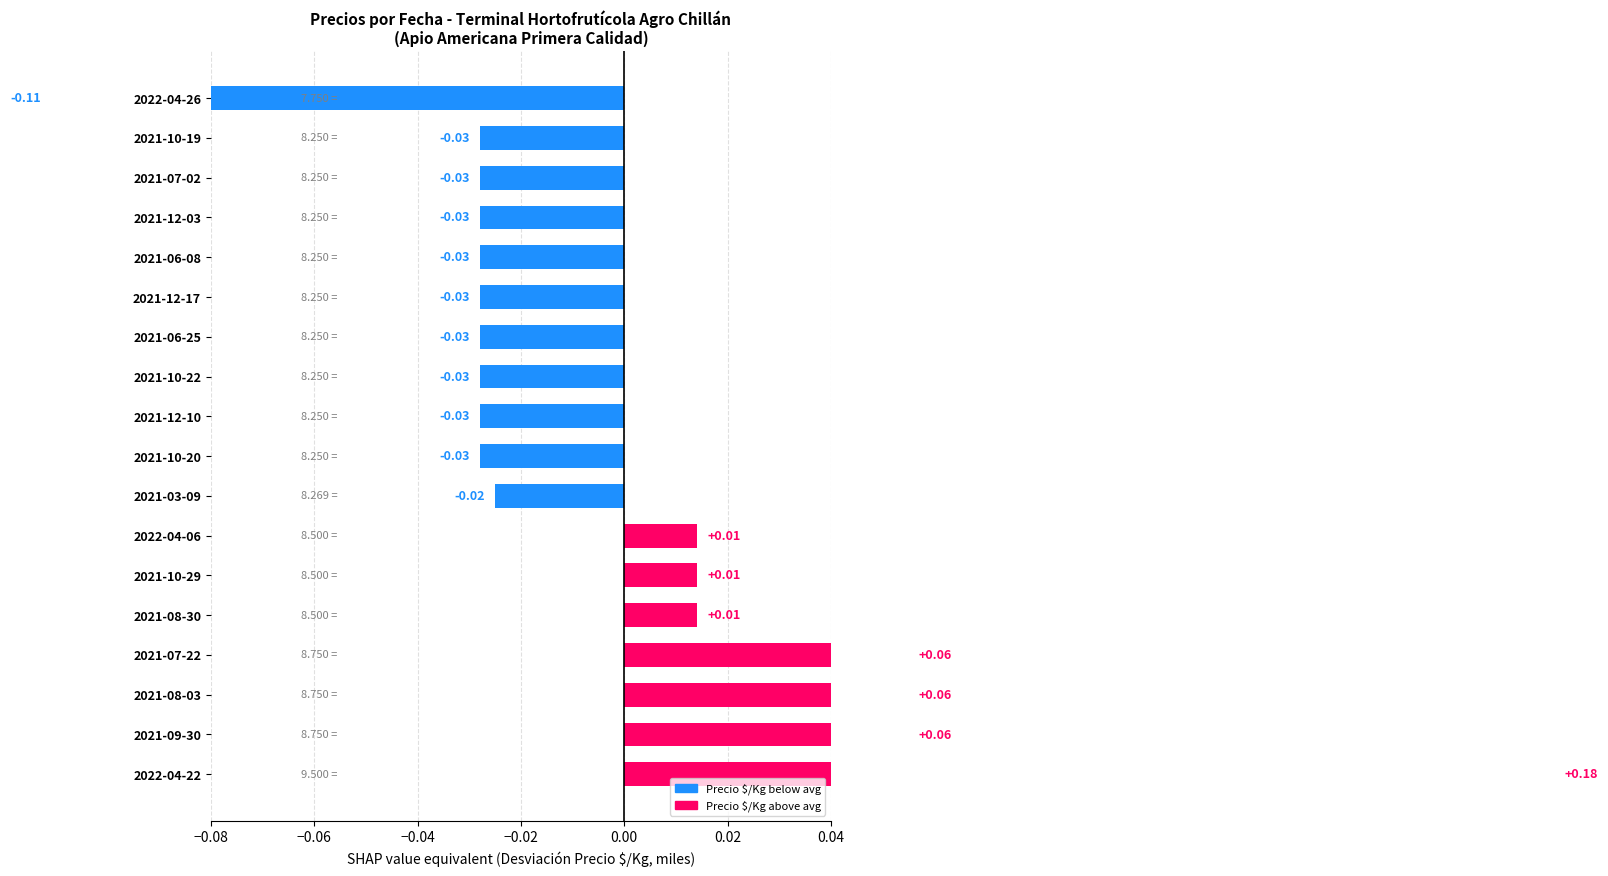

What is the difference between the maximum and minimum values?

0.3